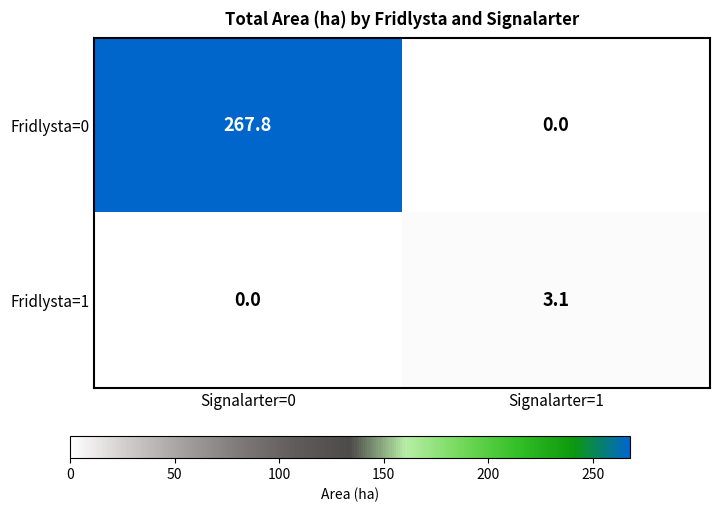

Which series has the widest spread of values?

Fridlysta=0